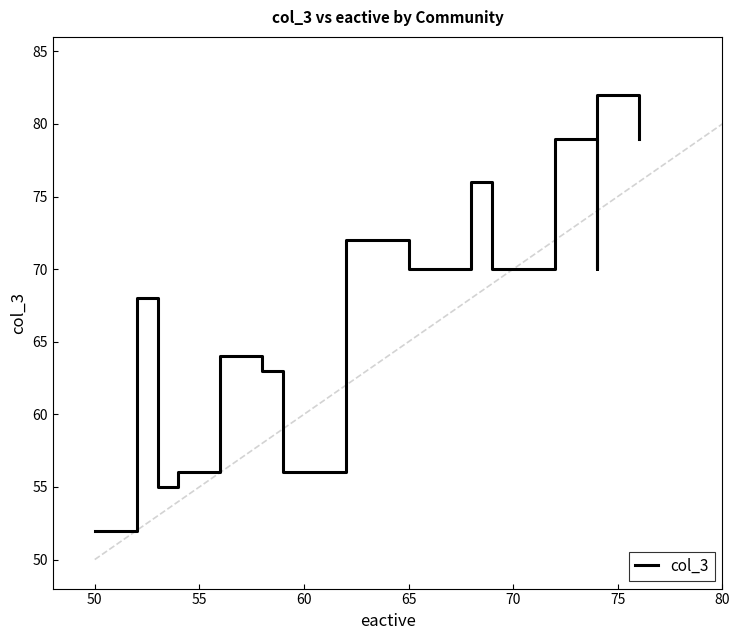

What is the average value?

67